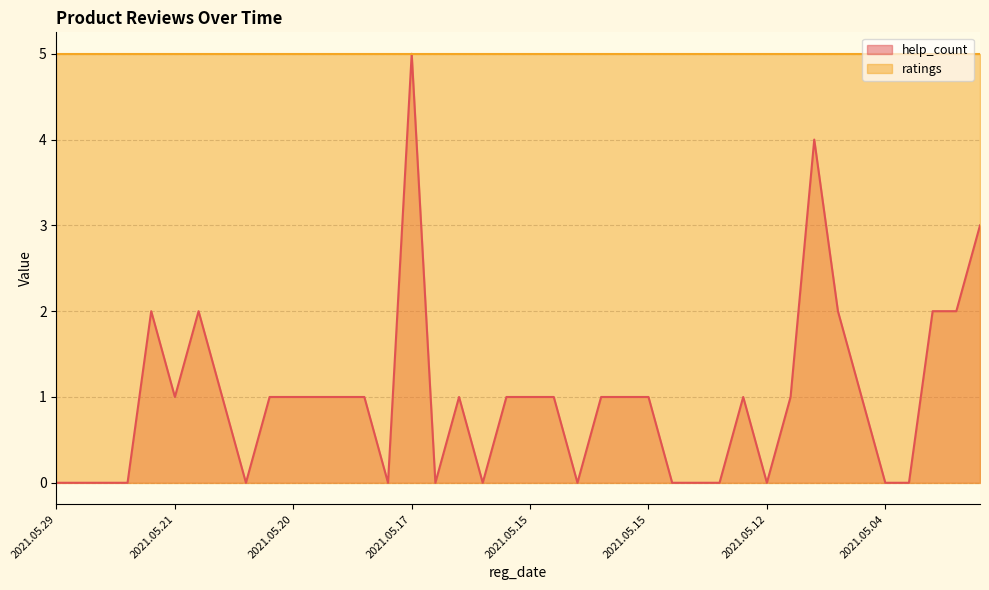

How many values are between 0 and 1?

32